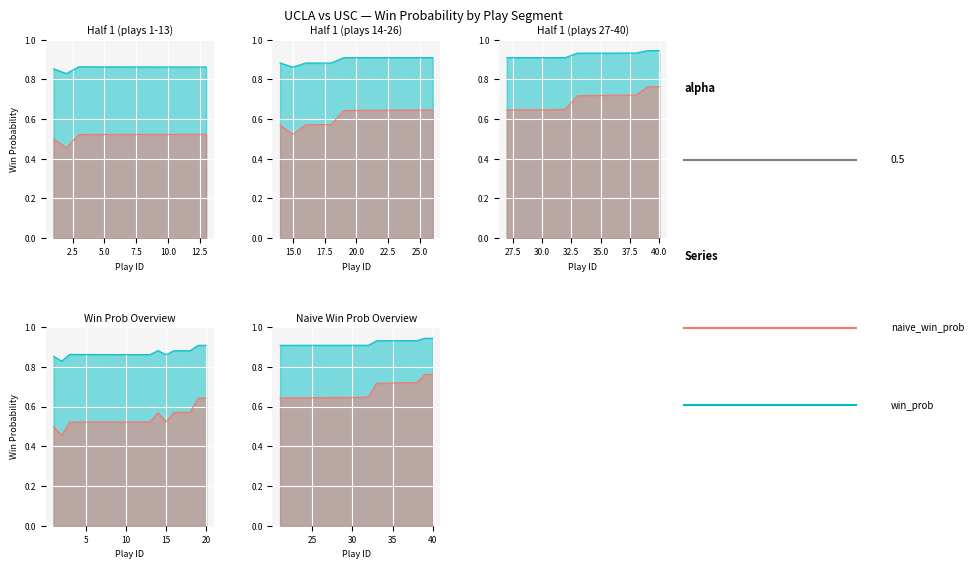

The naive_win_prob series shows 0.5 at 6. True or false?

True